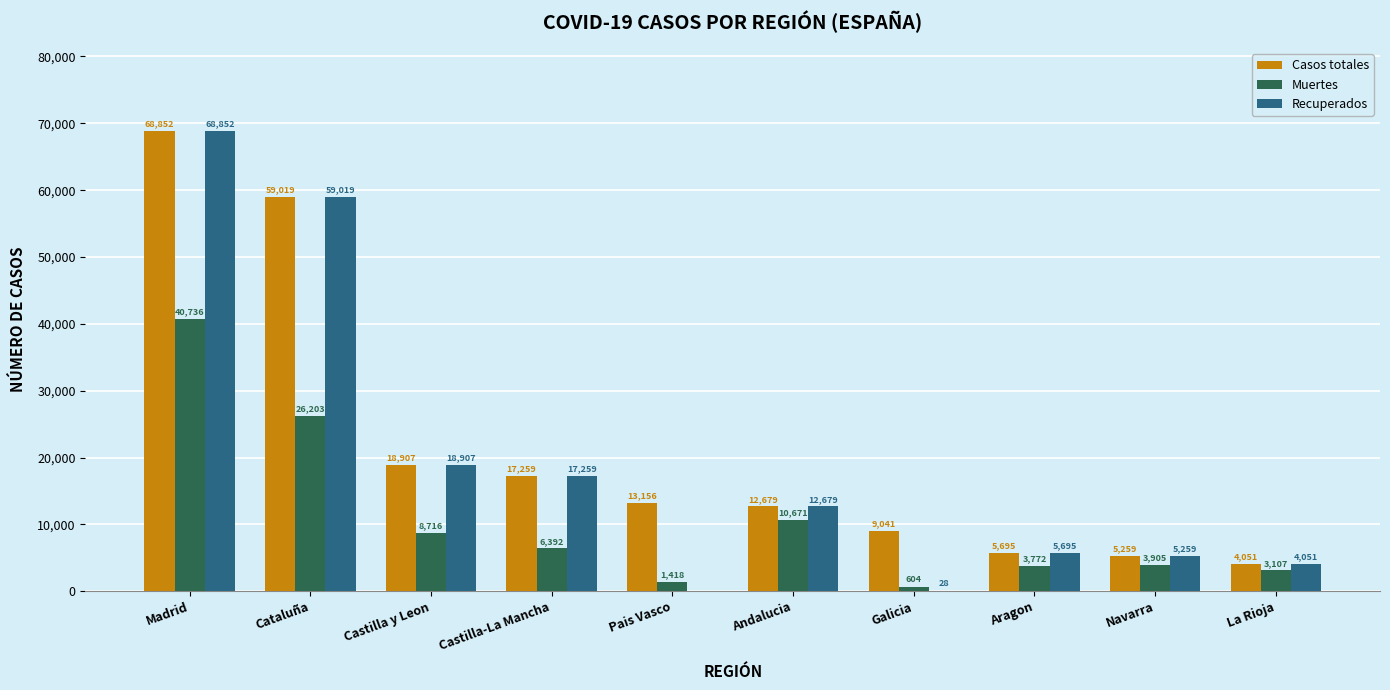

Reading left to right, list all the values displayed in this chart.

Casos totales: Madrid=68852	Cataluña=59019	Castilla y Leon=18907	Castilla-La Mancha=17259	Pais Vasco=13156	Andalucia=12679	Galicia=9041	Aragon=5695	Navarra=5259	La Rioja=4051
Muertes: Madrid=40736	Cataluña=26203	Castilla y Leon=8716	Castilla-La Mancha=6392	Pais Vasco=1418	Andalucia=10671	Galicia=604	Aragon=3772	Navarra=3905	La Rioja=3107
Recuperados: Madrid=68852	Cataluña=59019	Castilla y Leon=18907	Castilla-La Mancha=17259	Pais Vasco=0	Andalucia=12679	Galicia=28	Aragon=5695	Navarra=5259	La Rioja=4051